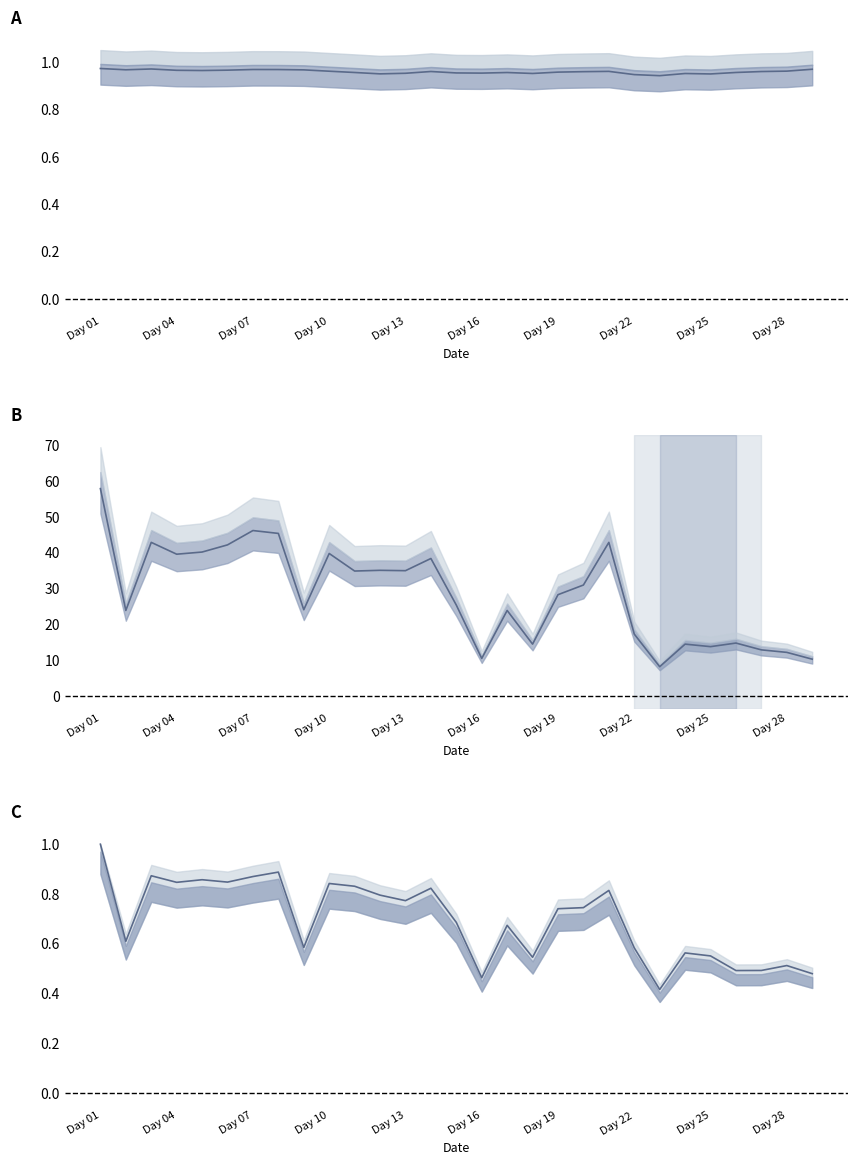

Is this an area chart (filled region under the line)?

No